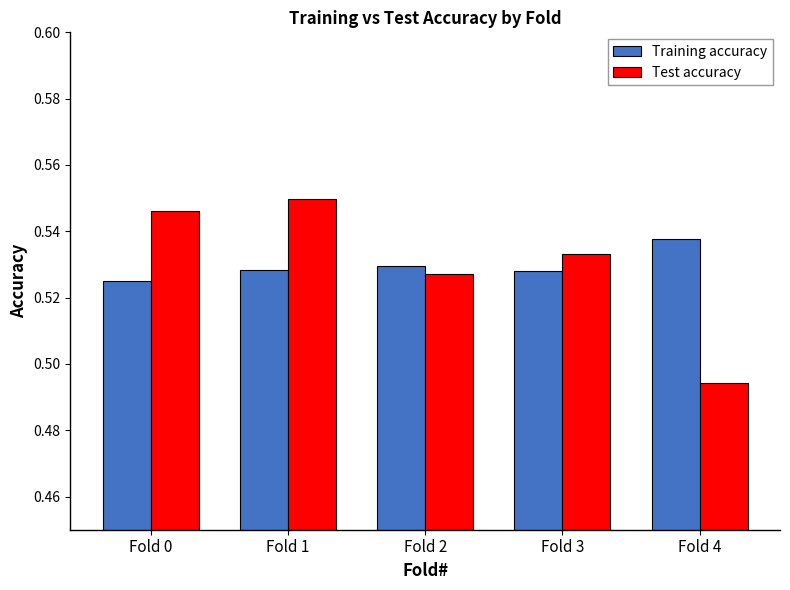

At Fold 0, list the series in order from largest to smallest.

Test accuracy, Training accuracy